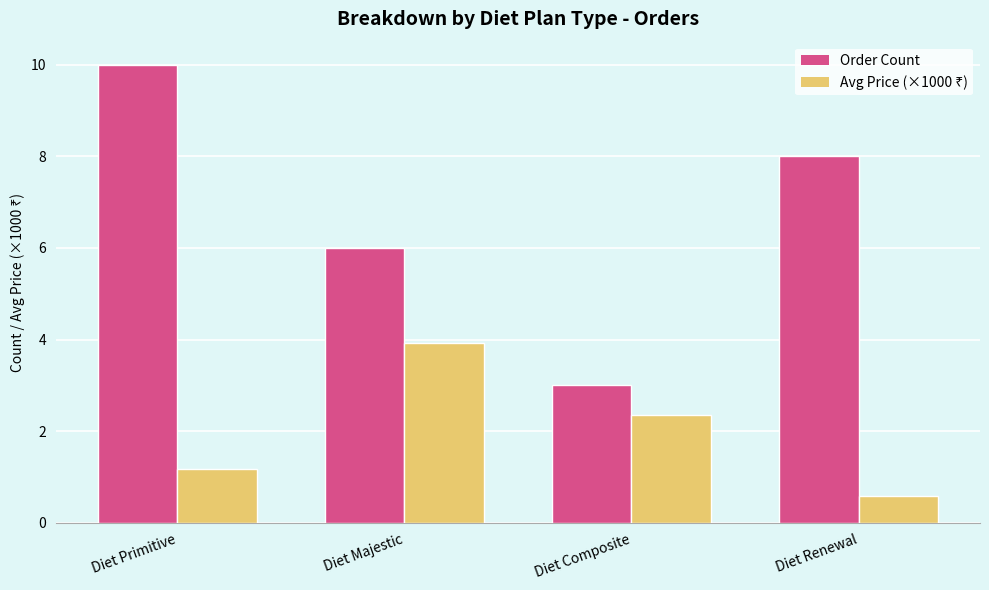

Is it true that Order Count equals 8.0 at Diet Renewal?

True